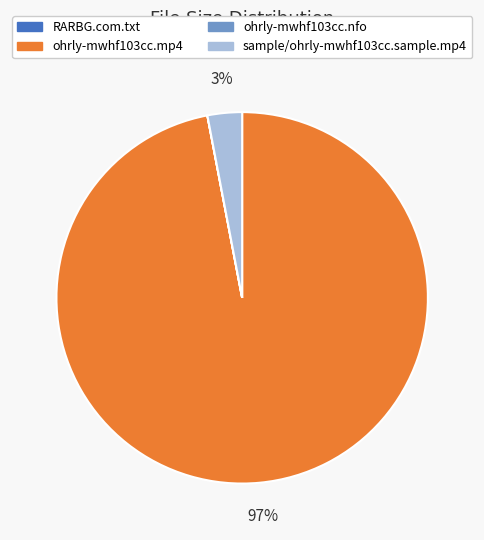

To the nearest percent, what is the difference between the sample/ohrly-mwhf103cc.sample.mp4 and ohrly-mwhf103cc.mp4 slice percentages?

94%